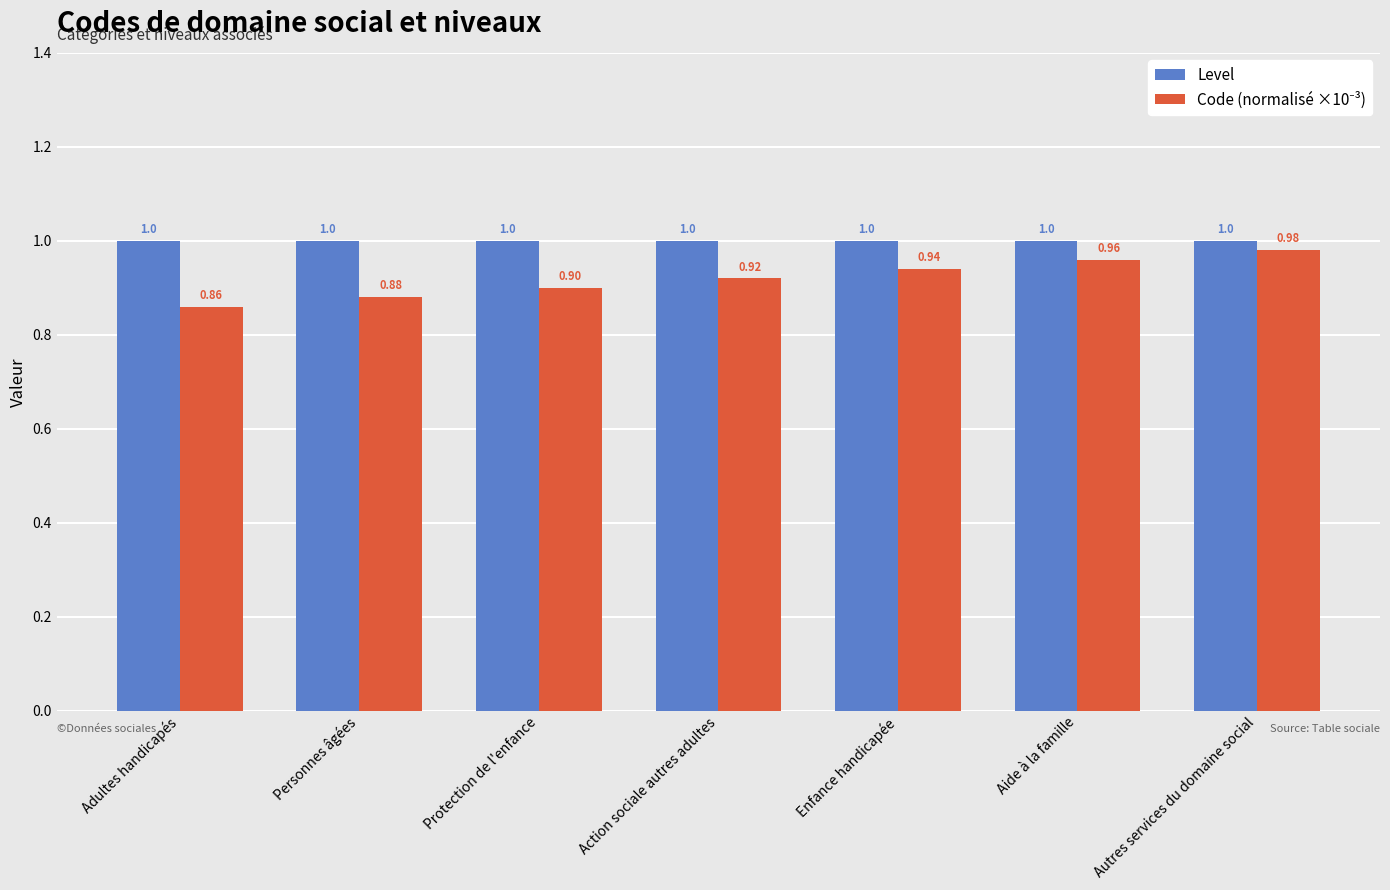

Which category has the lowest value across all series?

Adultes handicapés